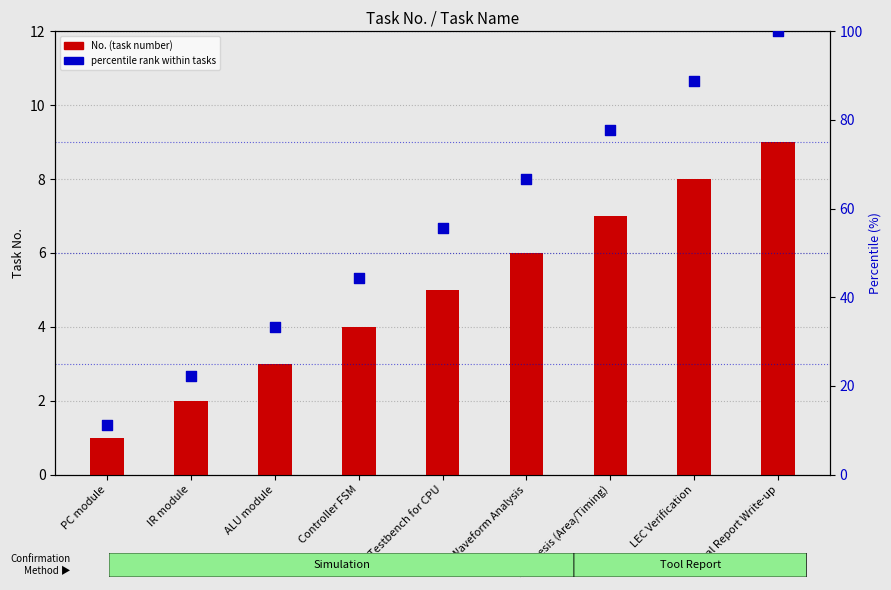

Which series reaches the minimum Y coordinate?

No. (task number)